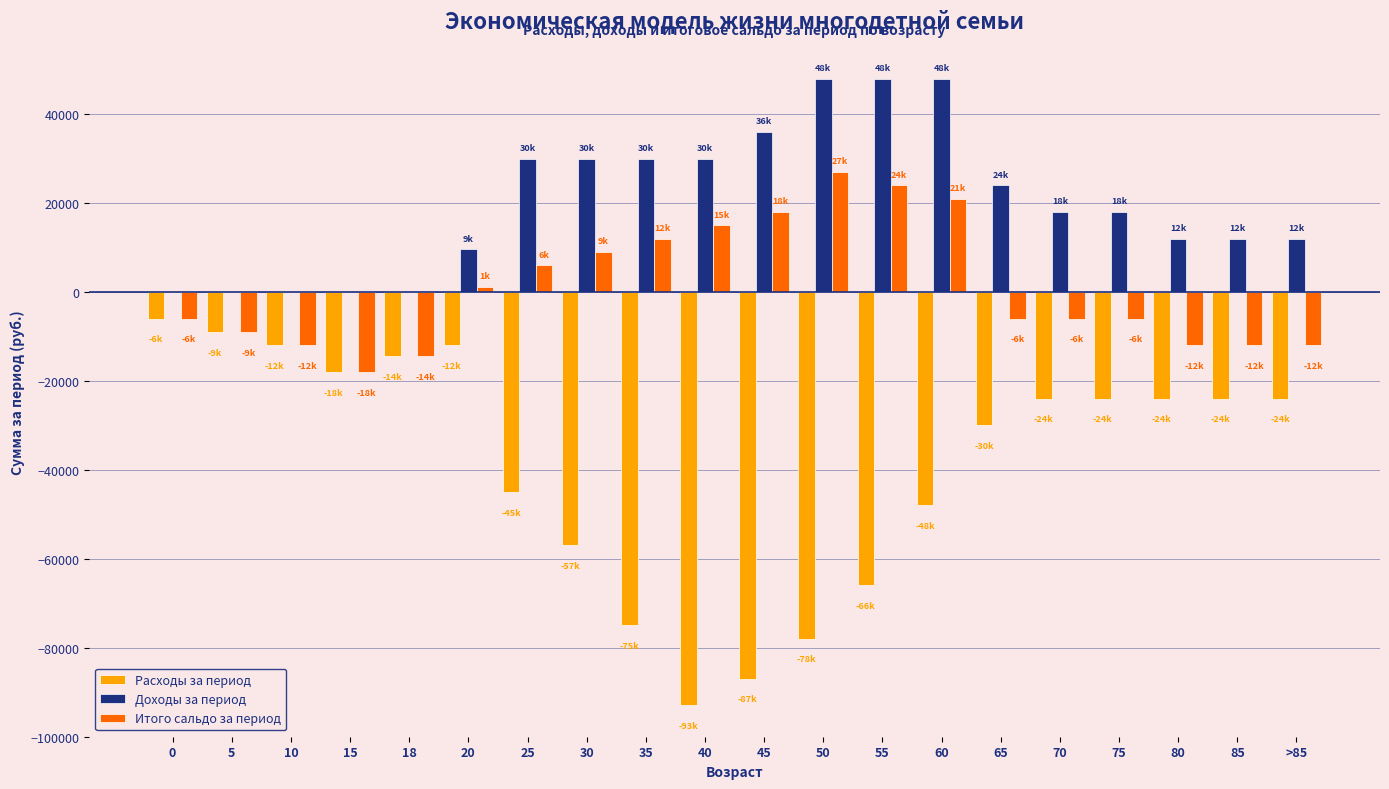

Where is Доходы за период nearest to the value 24000?

65